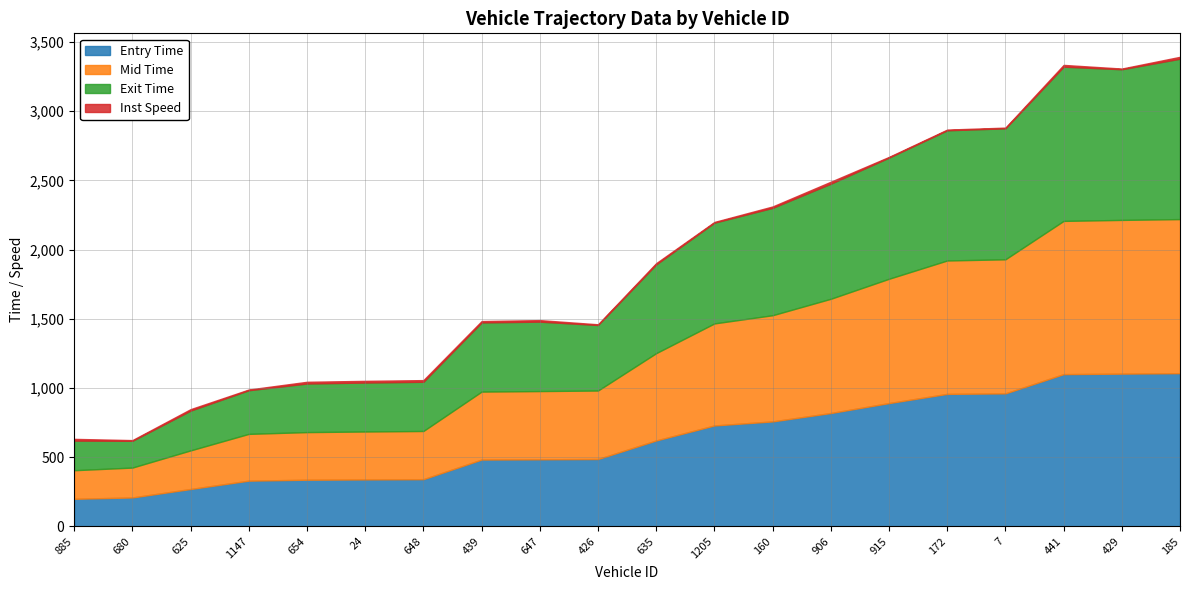

True or false: instspeed has more than 2 points higher than both neighbors.

True